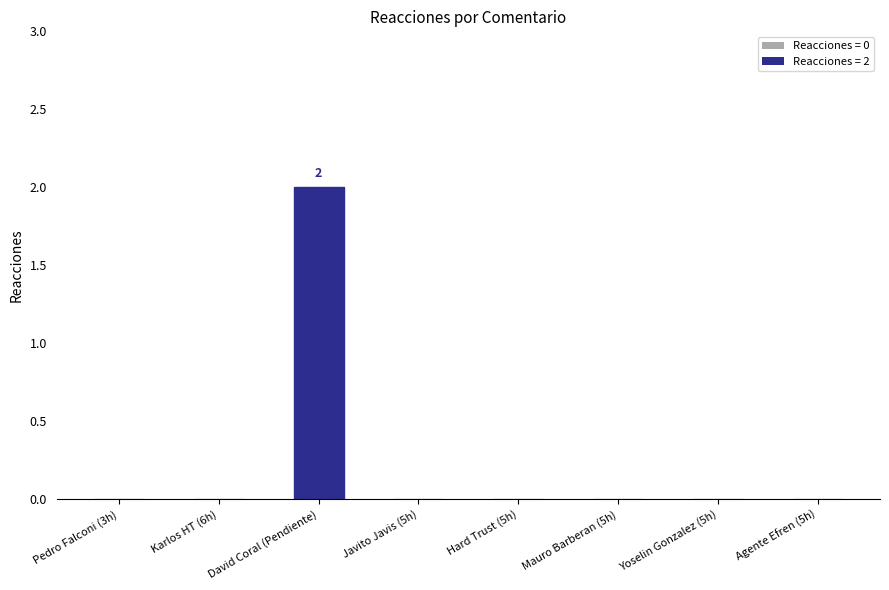

Reading right to left, list all the values displayed in this chart.

0	0	0	0	0	2	0	0